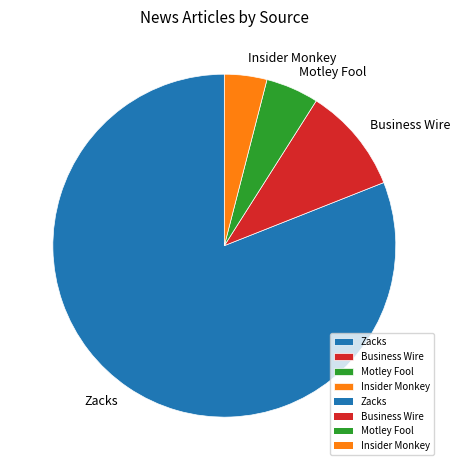

Rank the categories by value from lowest to highest.

Insider Monkey, Motley Fool, Business Wire, Zacks